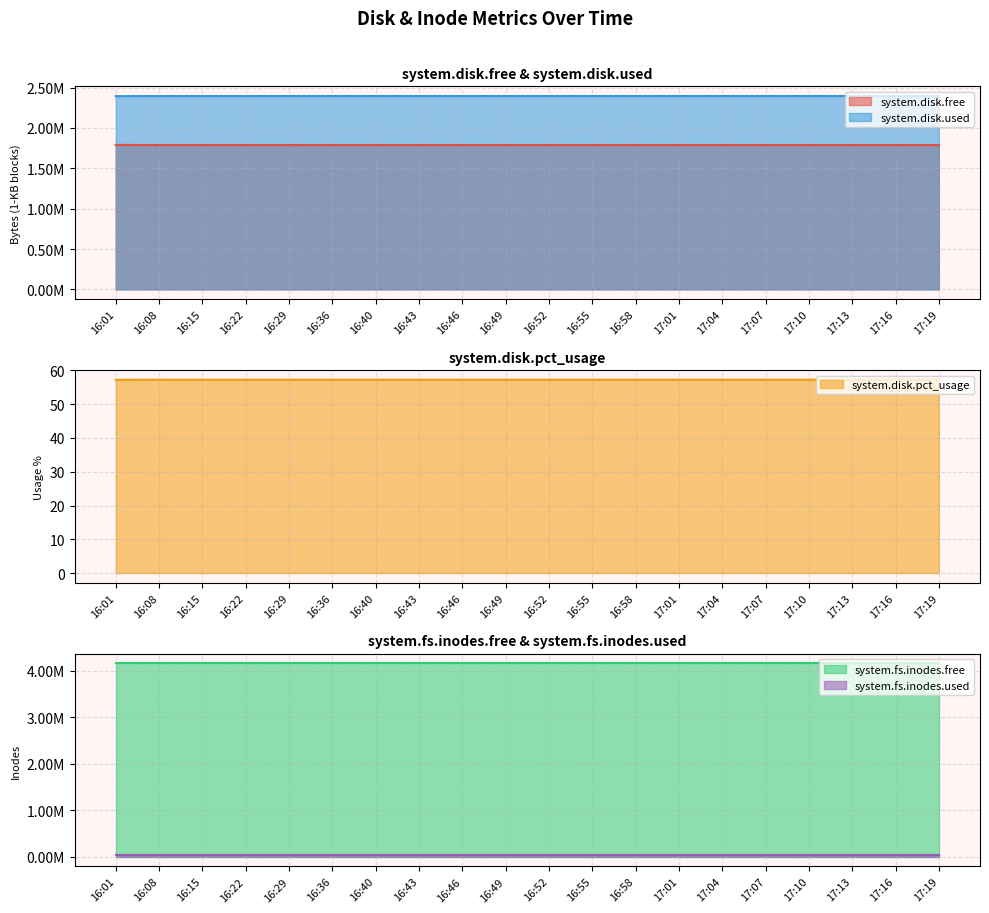

Which category has the lowest value in the system.disk.free series?

16:36